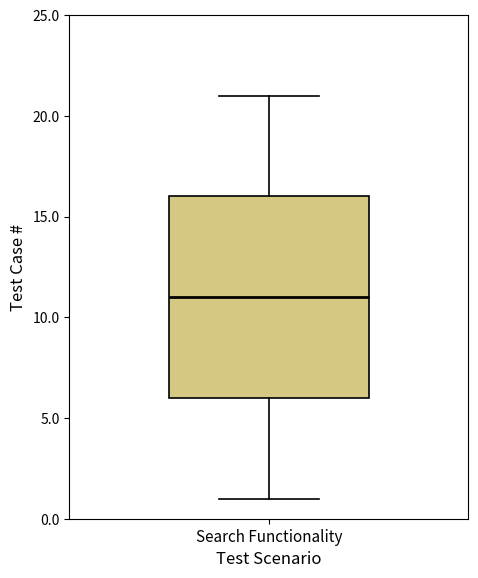

Where does the lower whisker of the box for Search Functionality end on the y-axis? The values are not printed on the chart, so give them approximately, as read against the axis.

1